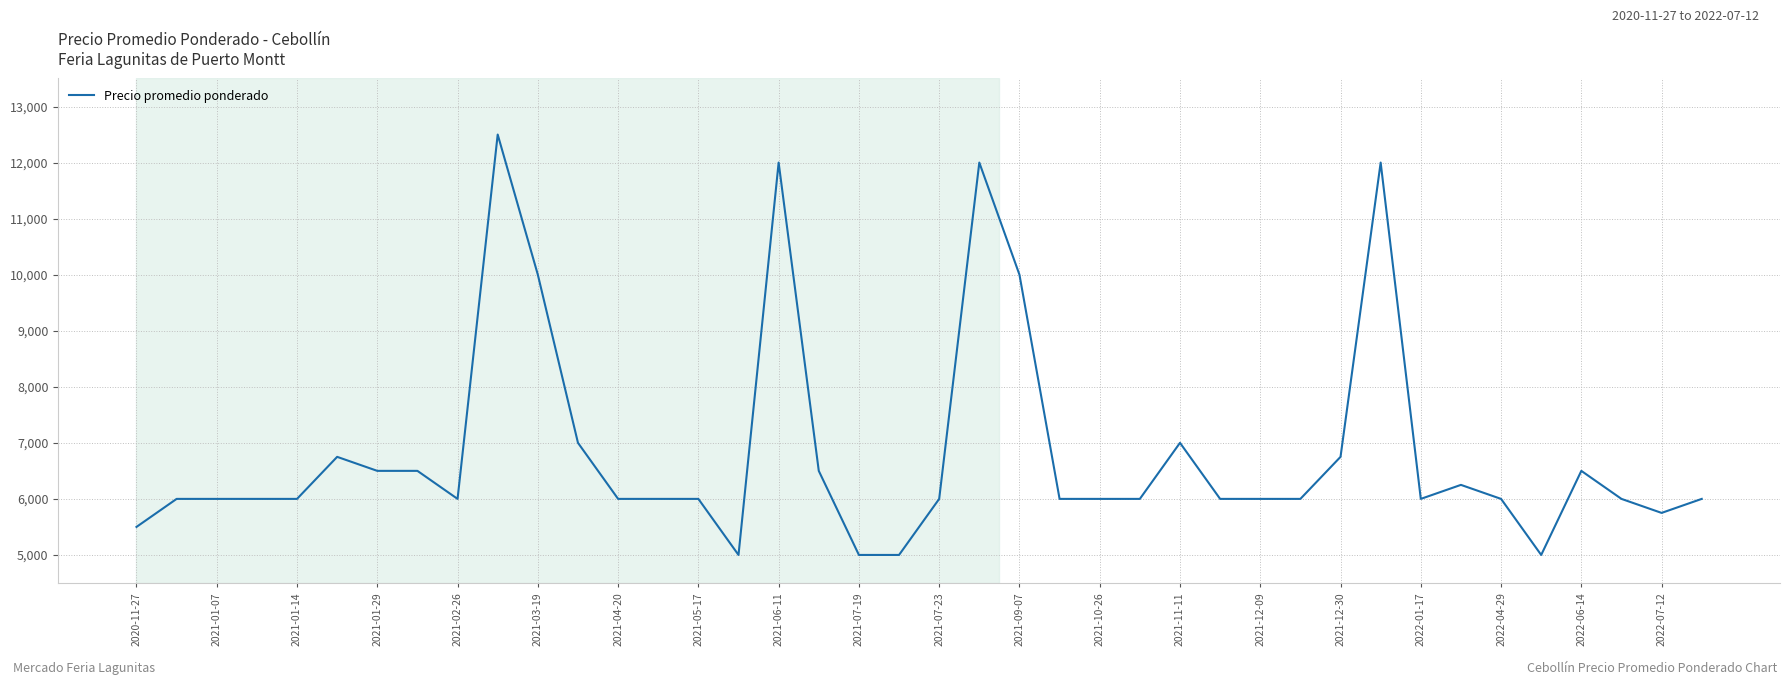

What is the smallest value displayed?

5000